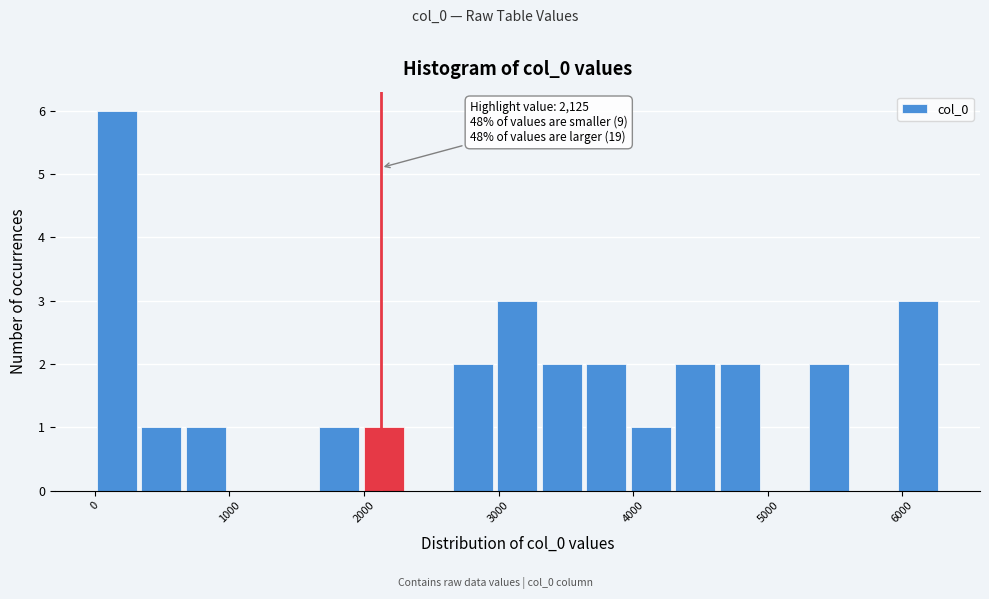

Around what value on the x-axis is the tallest bar? Give the approximate position of its centre, as read against the axis.

200